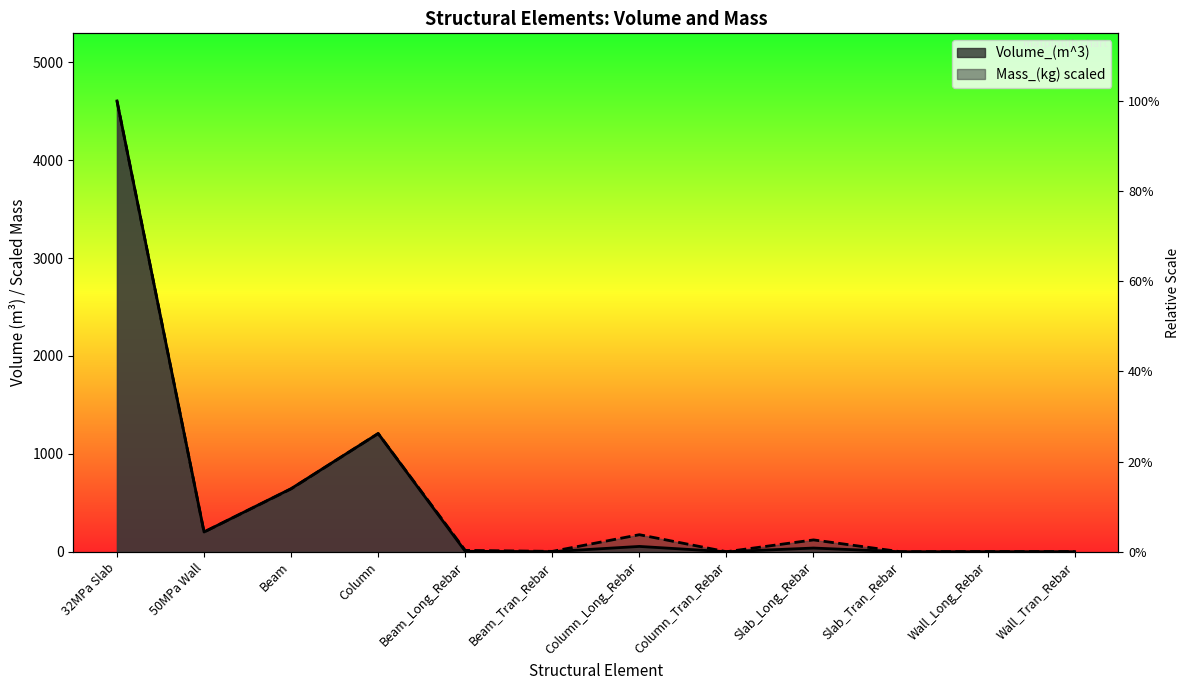

At Column_Tran_Rebar, list the series in order from largest to smallest.

Mass_(kg), Volume_(m^3)